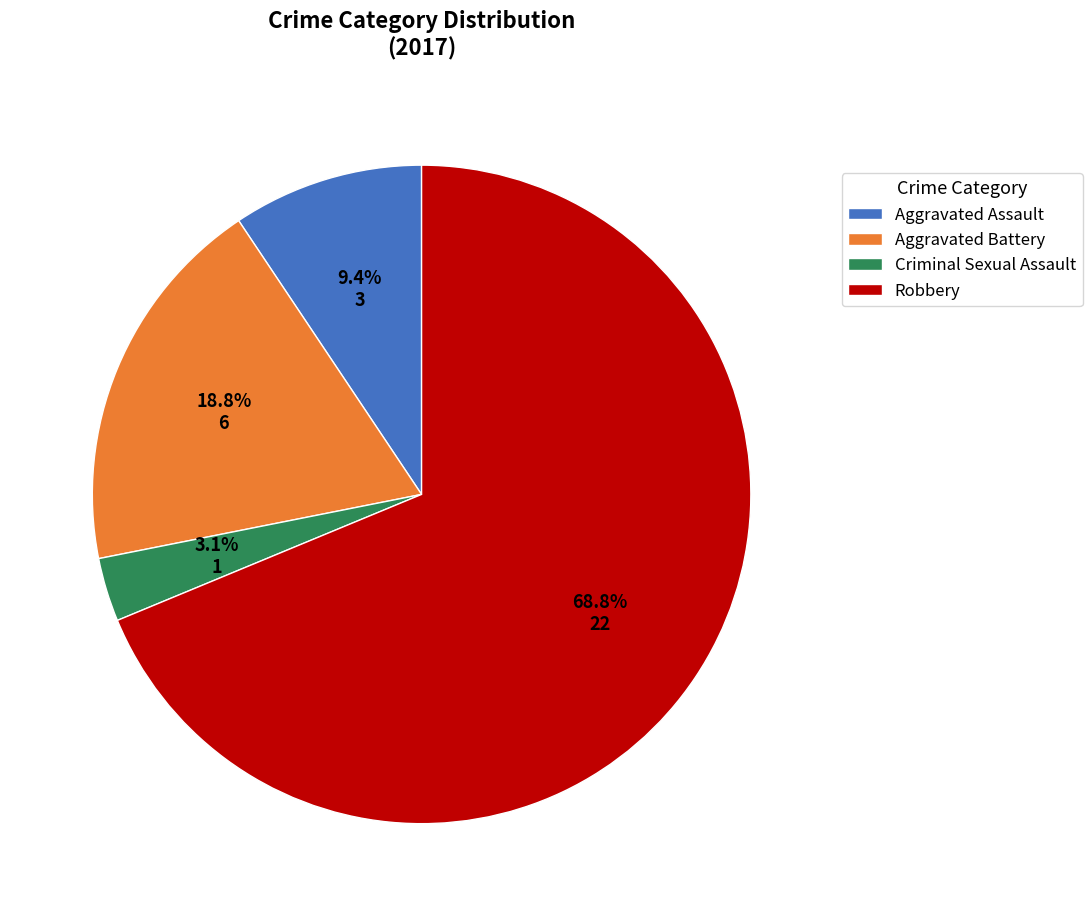

The Aggravated Battery slice represents 12% of the pie. True or false?

False